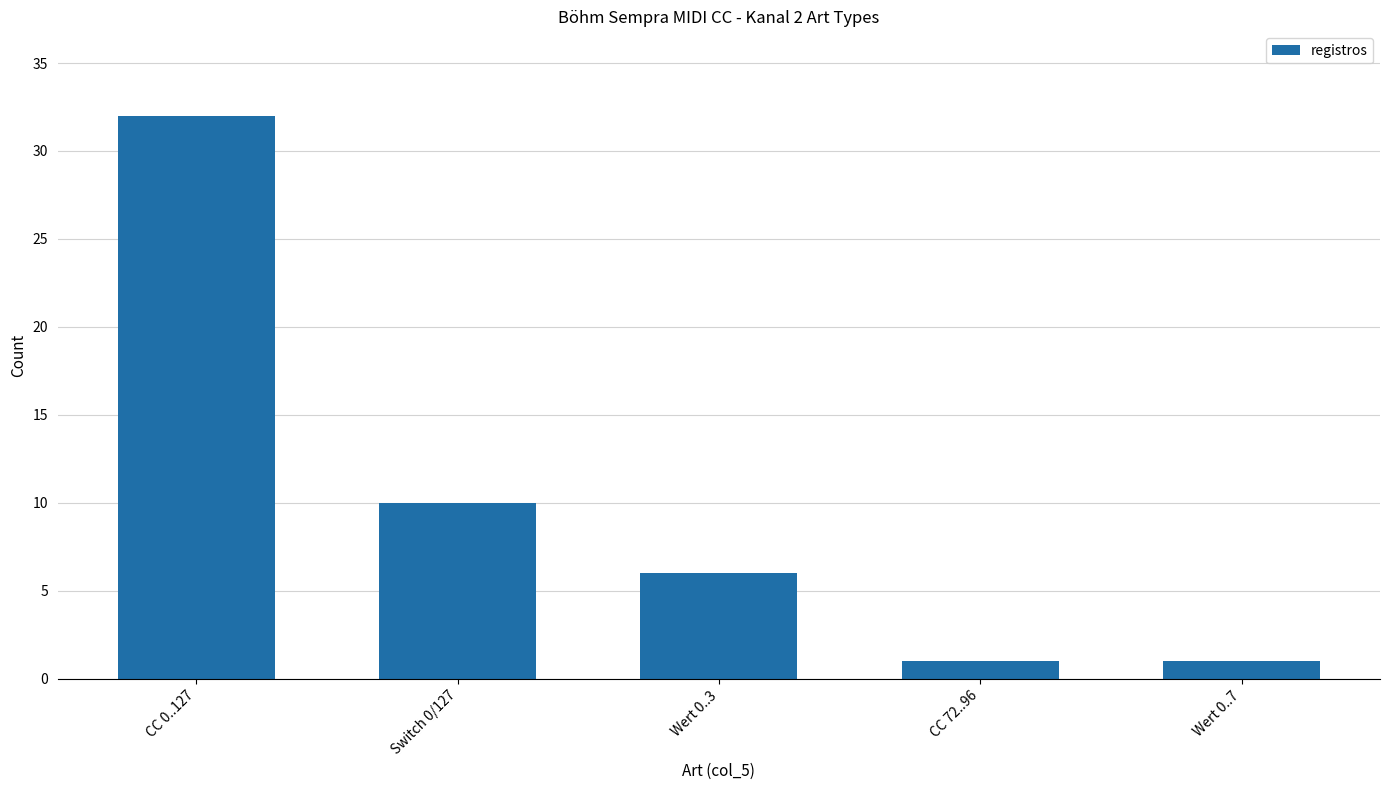

Reading right to left, what are all the values shown in this chart?

1	1	6	10	32